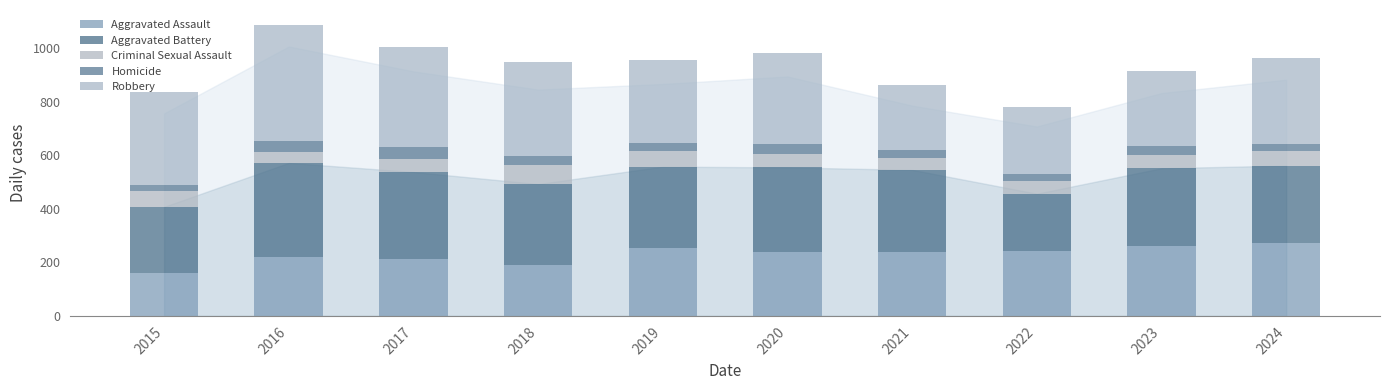

How many bars are there in total?

10